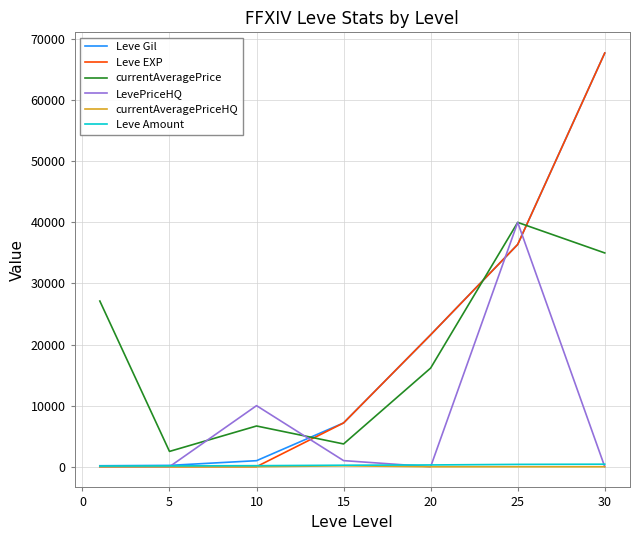

After their last crossing, which series has the higher values: Leve EXP or currentAveragePrice?

Leve EXP